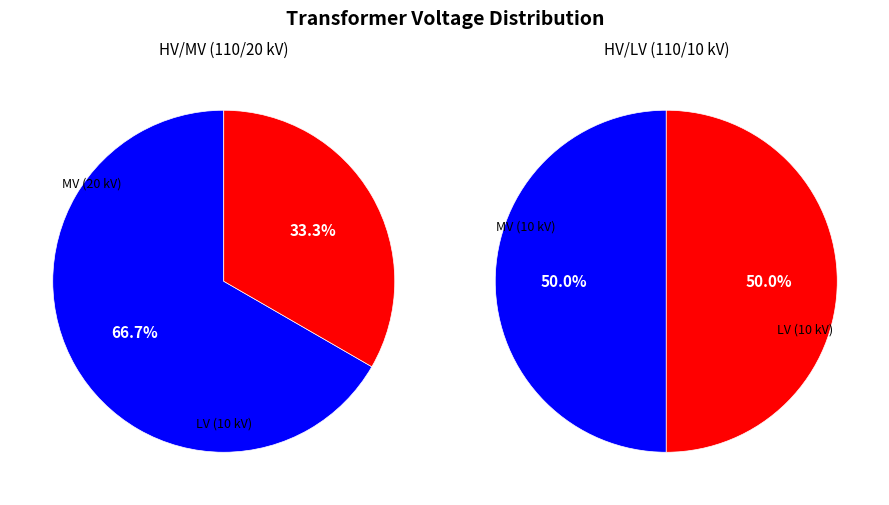

To the nearest percent, what is the average slice percentage?

50%